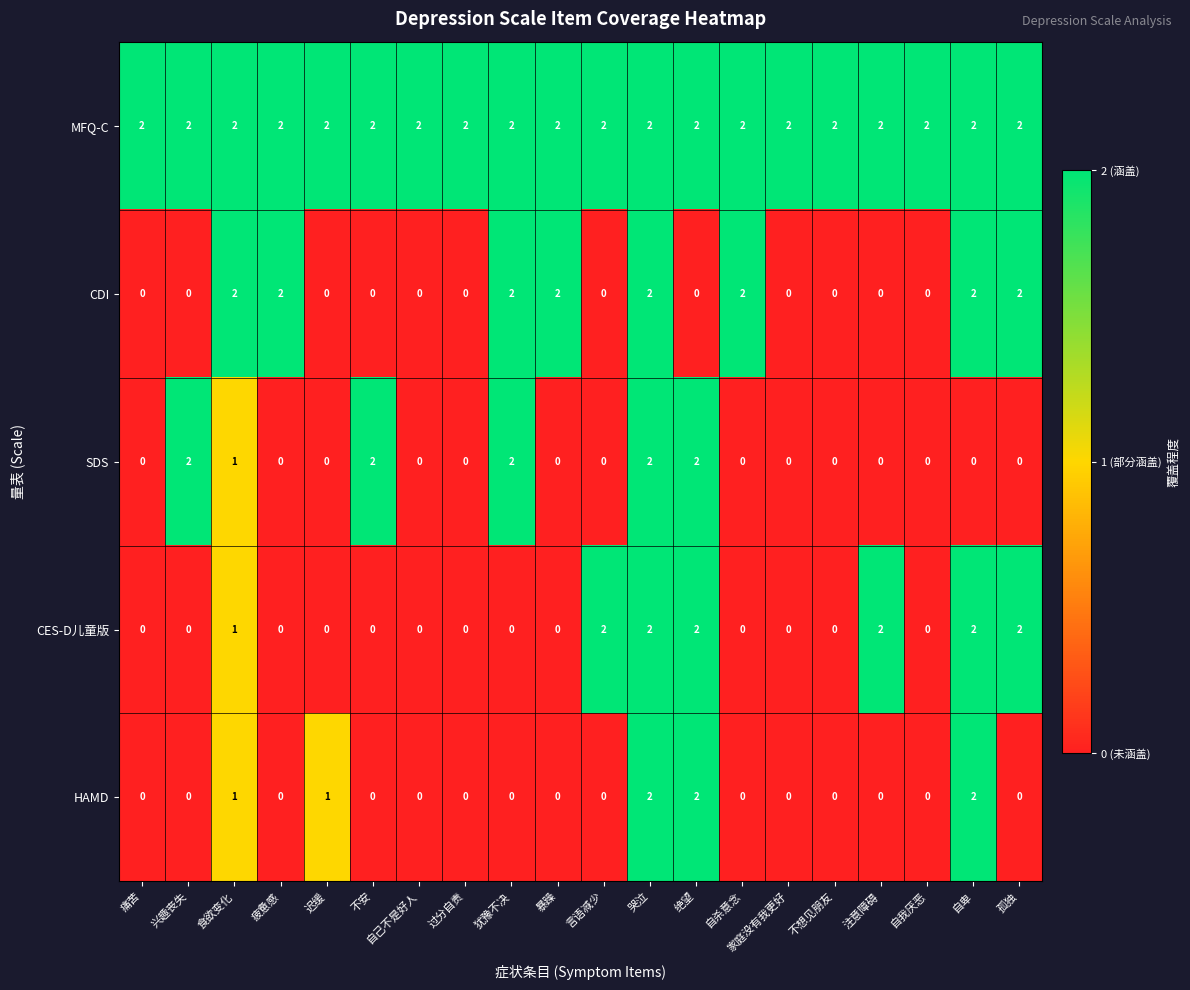

At which category is the sum across all series the highest?

哭泣